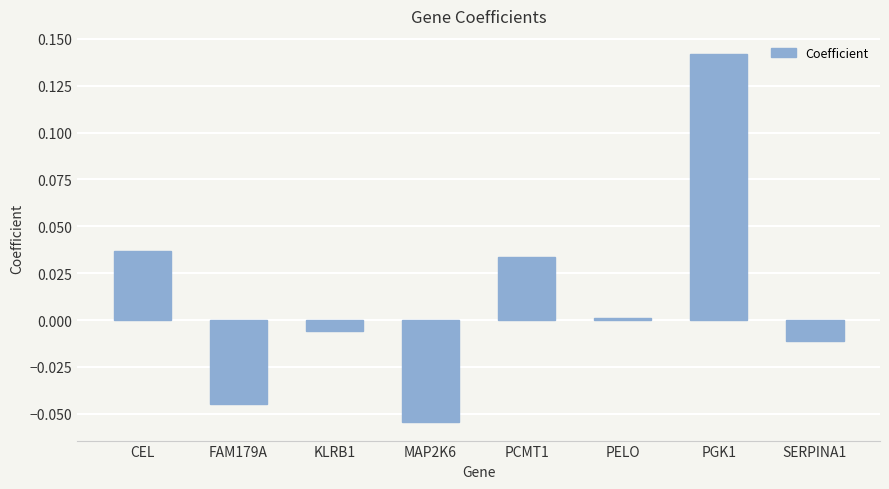

What is the label of the 7th bar from the right?

FAM179A